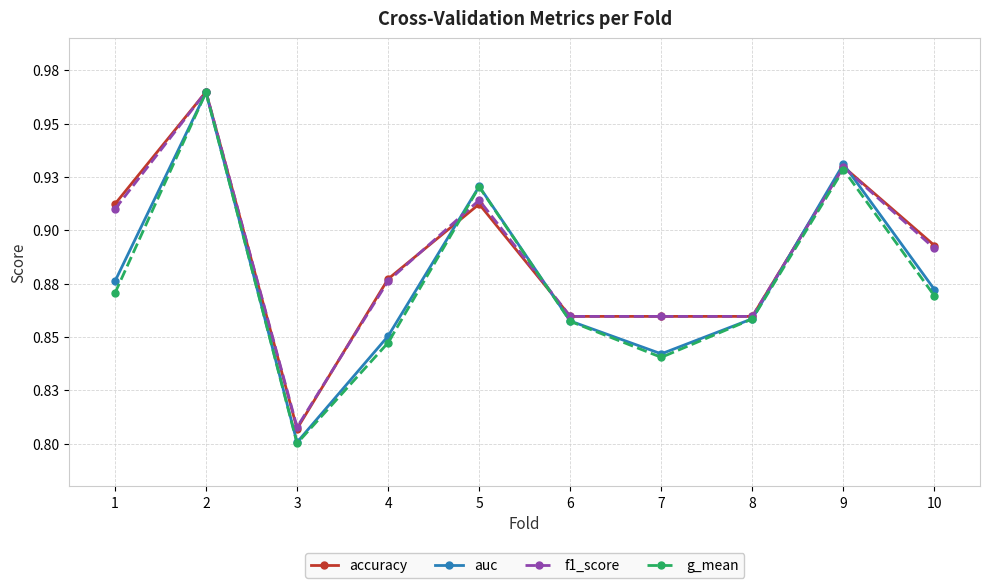

What is the sum of the accuracy values at 2 and 9?

1.9